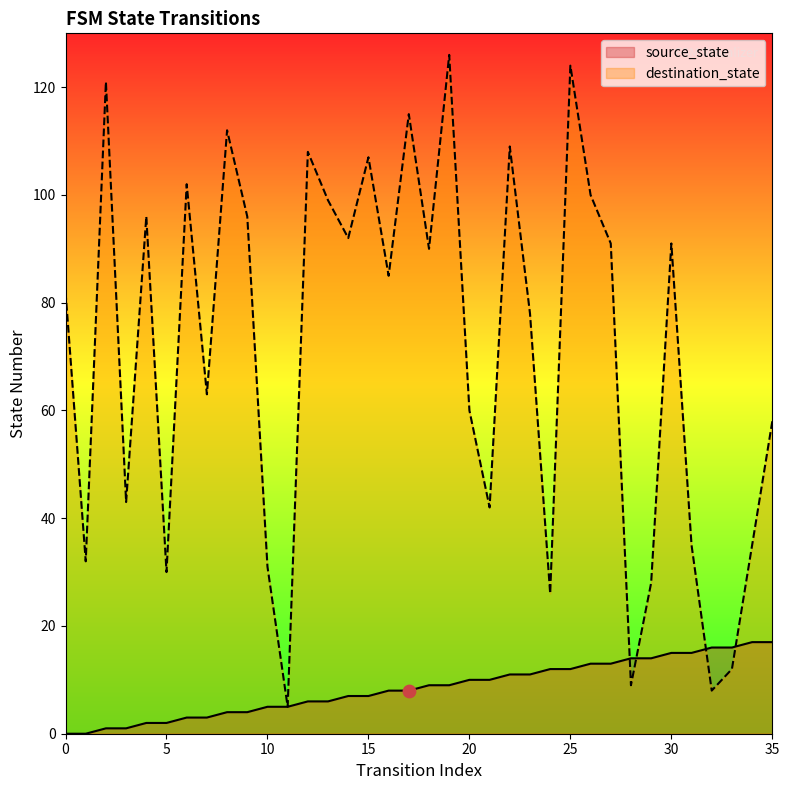

At how many categories does at least one series exceed 72?

20